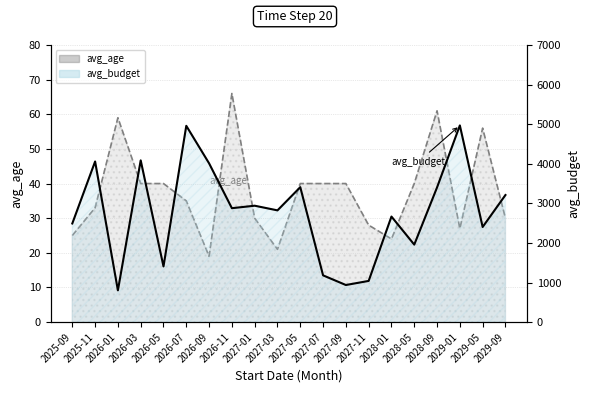

Which has a higher value, 2027-11 or 2029-01?

2027-11